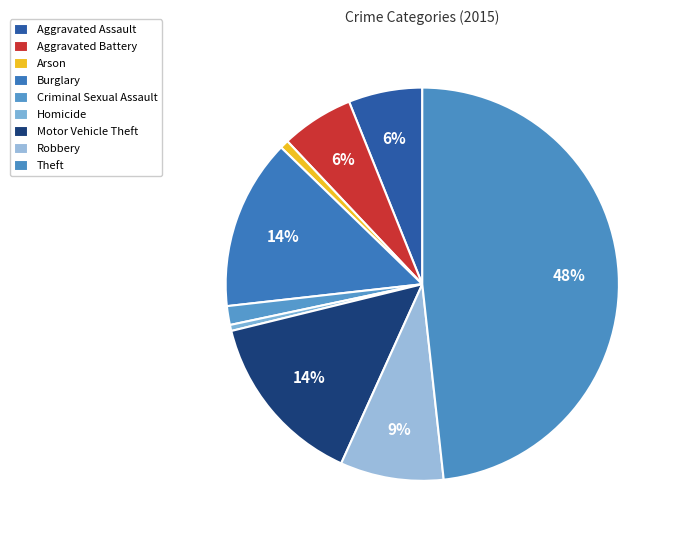

To the nearest percent, what is the difference between the Arson and Burglary slice percentages?

13%